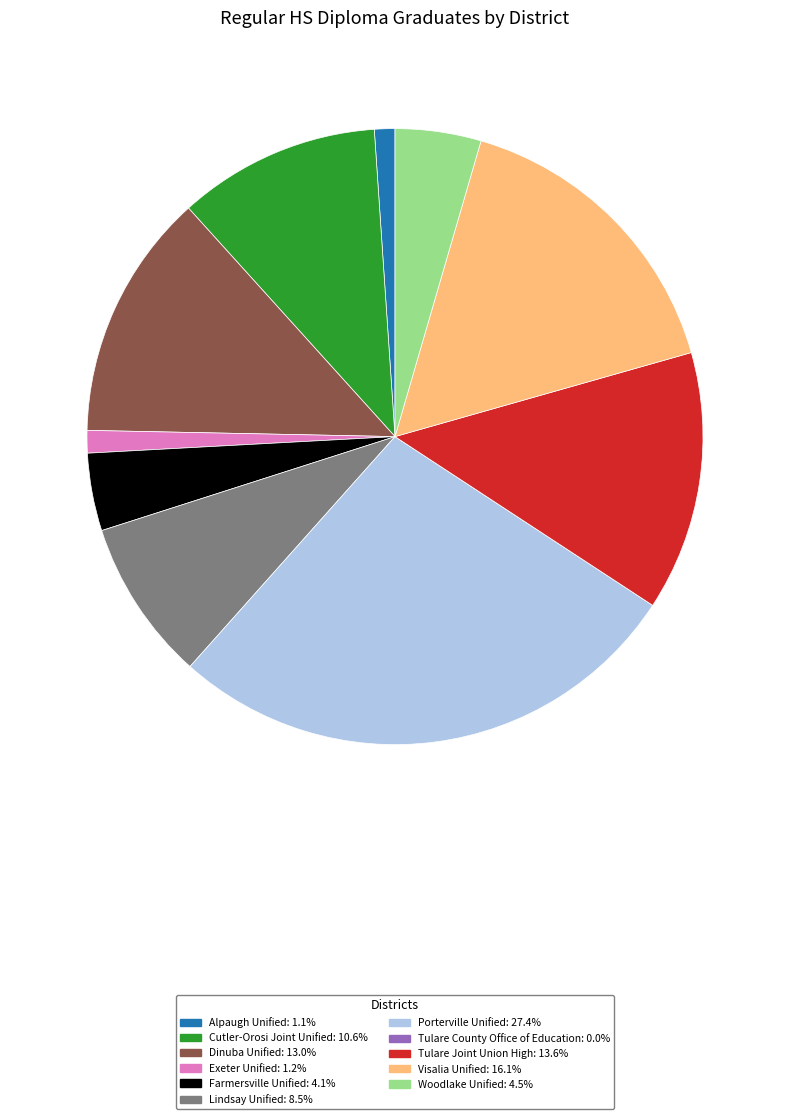

Does Farmersville Unified: 4.1% account for over 50% of the chart?

No